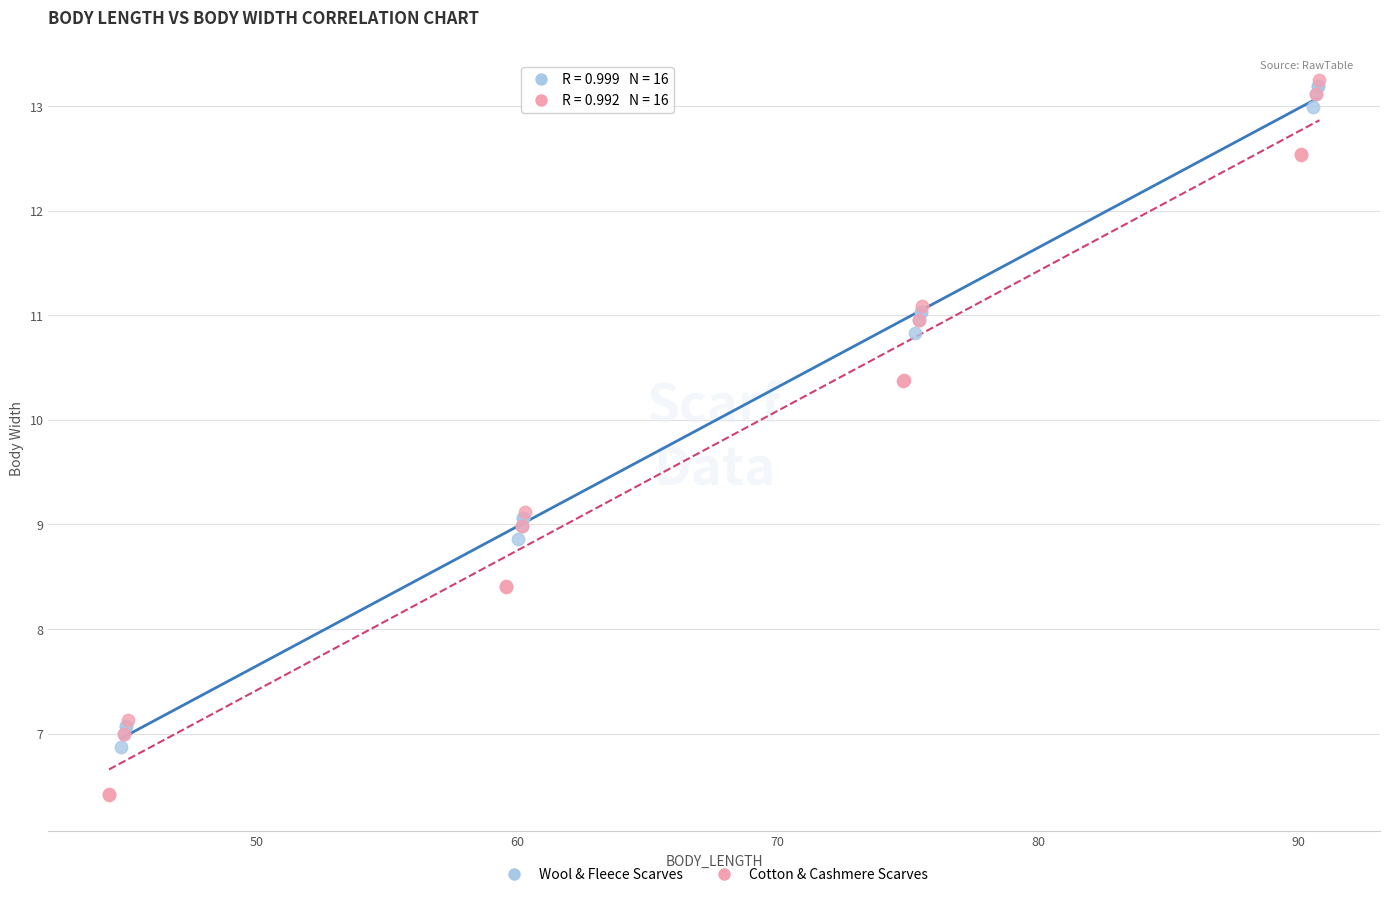

Which series contains the lowest Y value?

Cotton & Cashmere Scarves